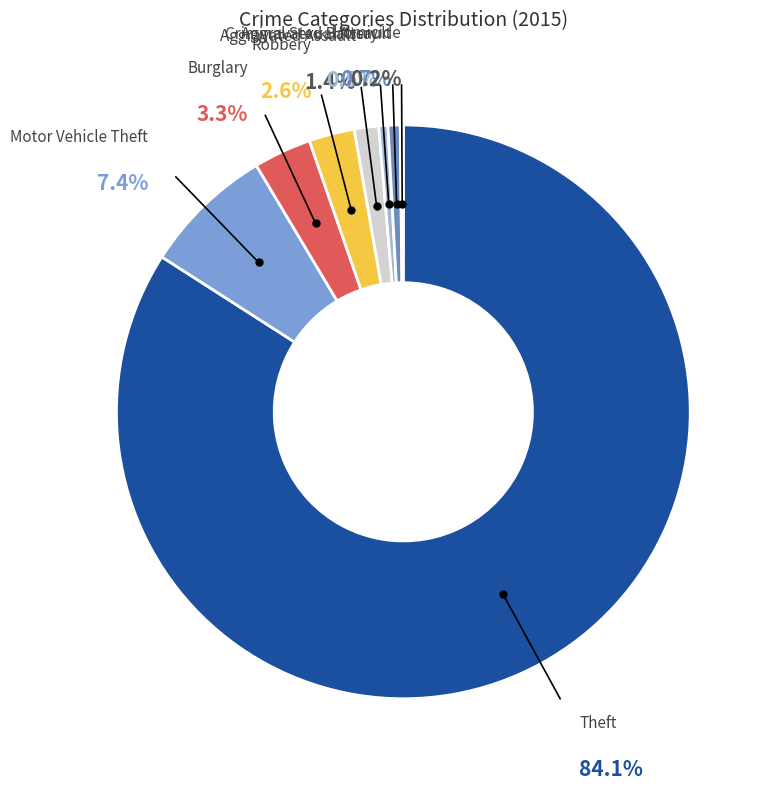

Which category has the biggest portion of the pie?

Theft